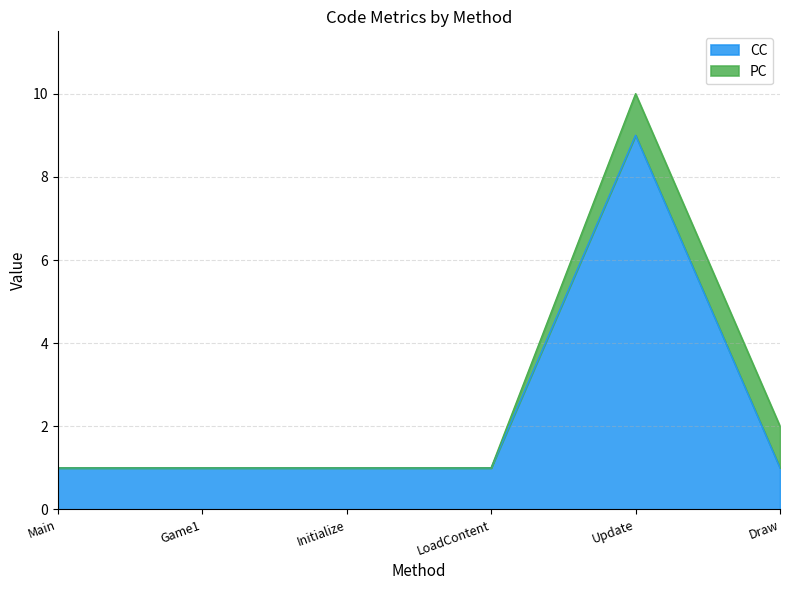

What is the sum of the values at Initialize and Main?

2